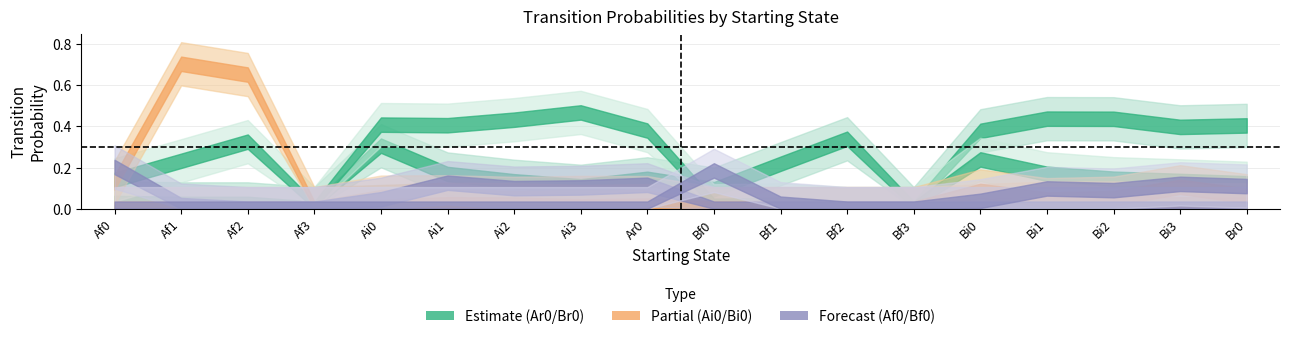

Which category has the lowest value across all series?

Af3